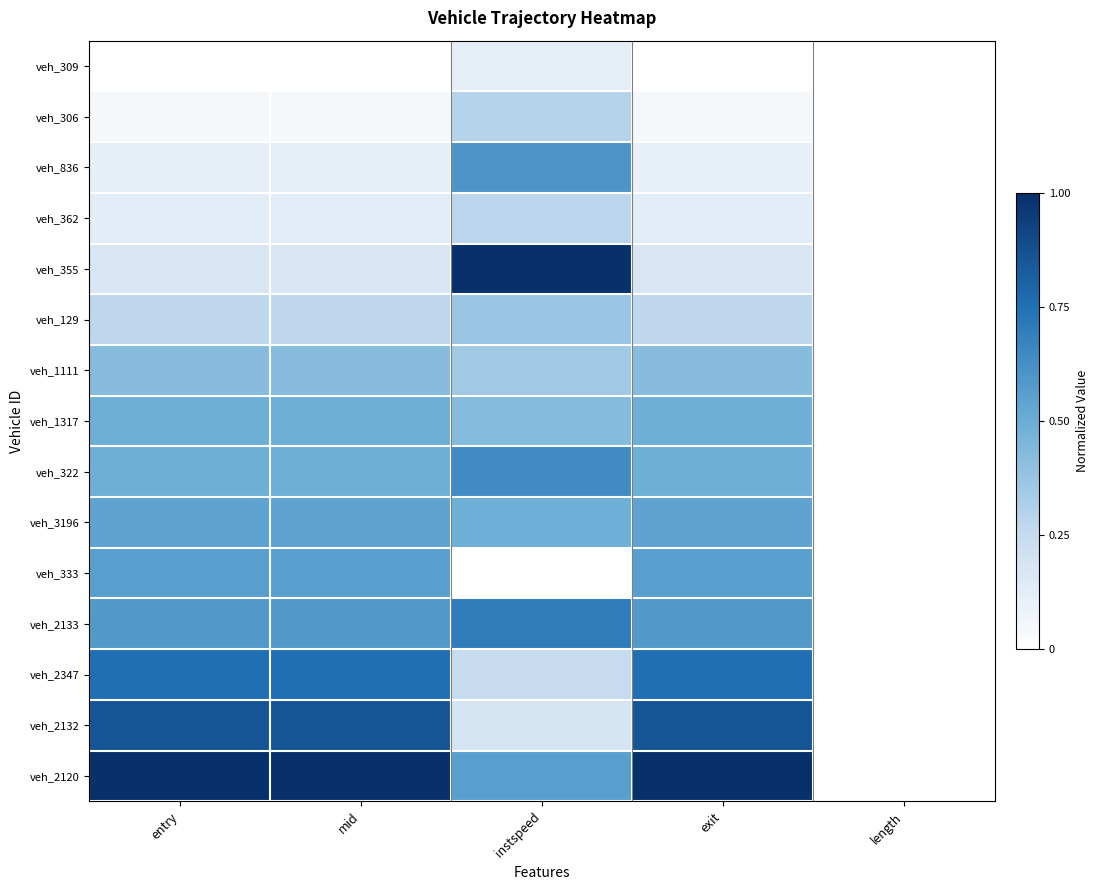

How many distinct data groups are displayed?

15